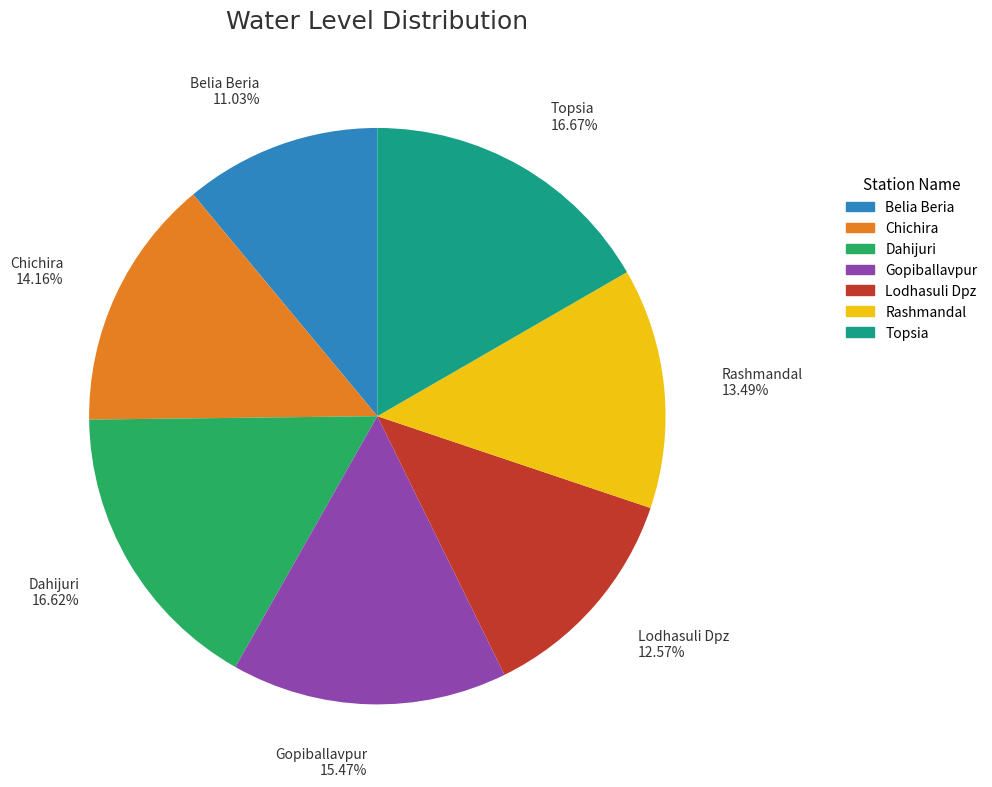

Count the number of slices in the pie.

7